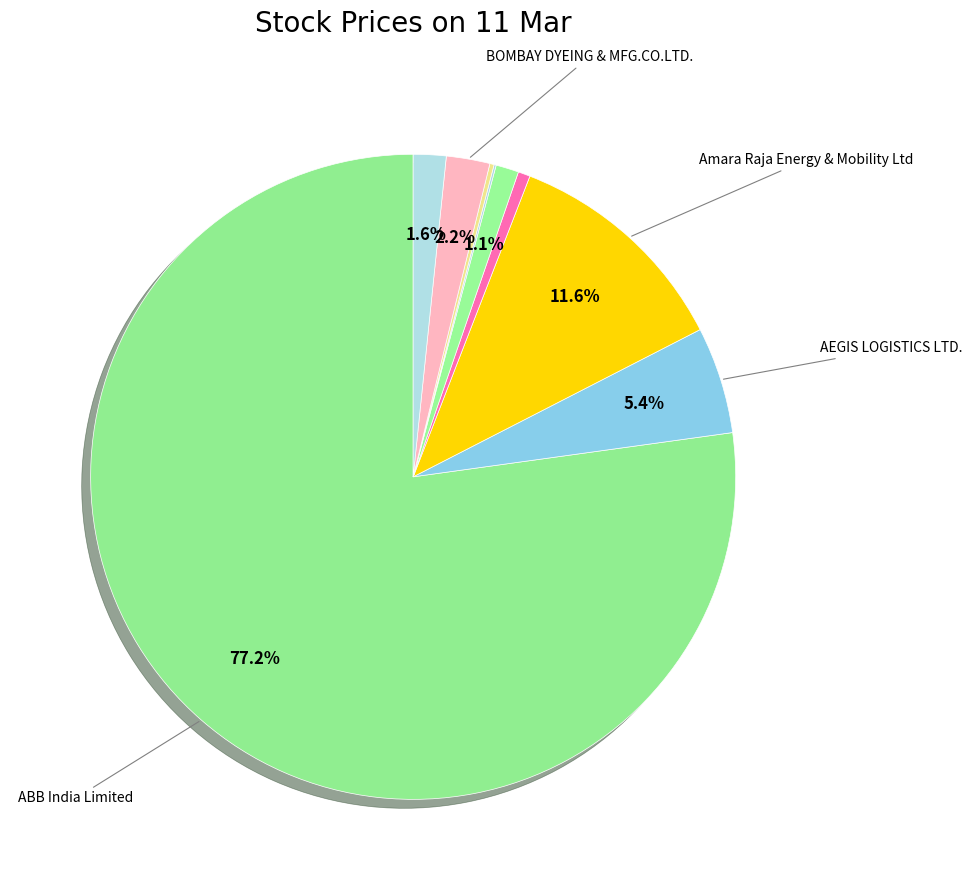

How many segments does this pie chart have?

9